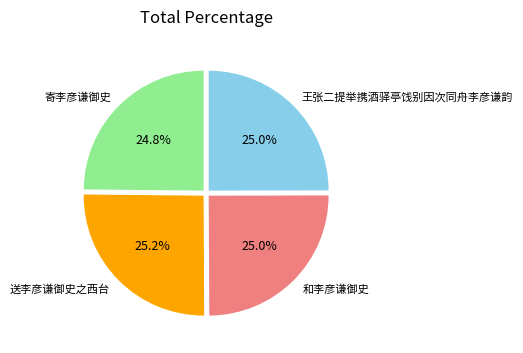

How many slices are in this pie chart?

4